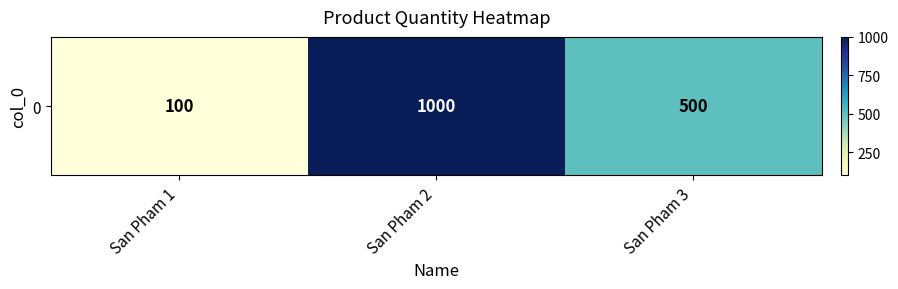

What is the greatest value displayed?

1000